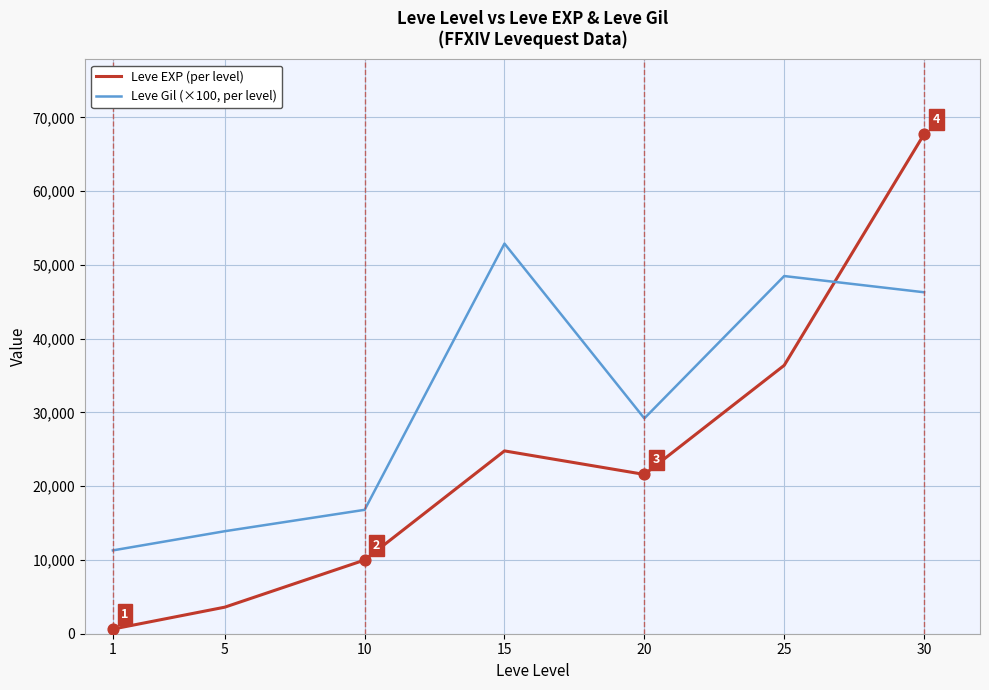

What is the total value across all series at 30?

114030